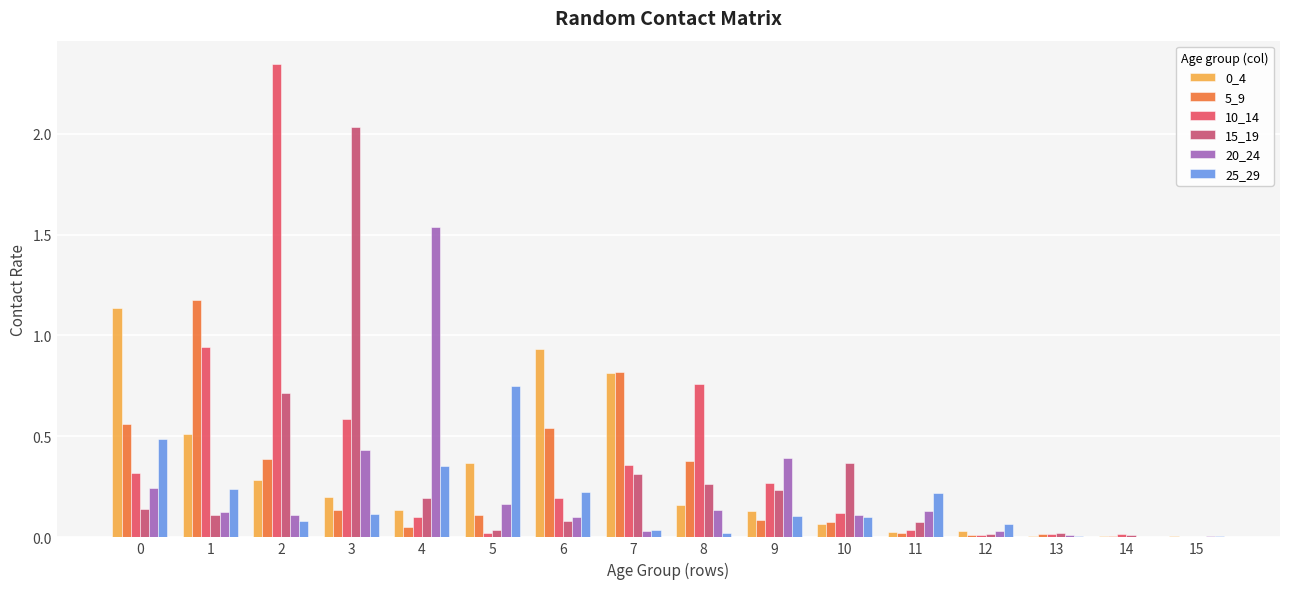

What is the sum of all 5_9 values?

4.4